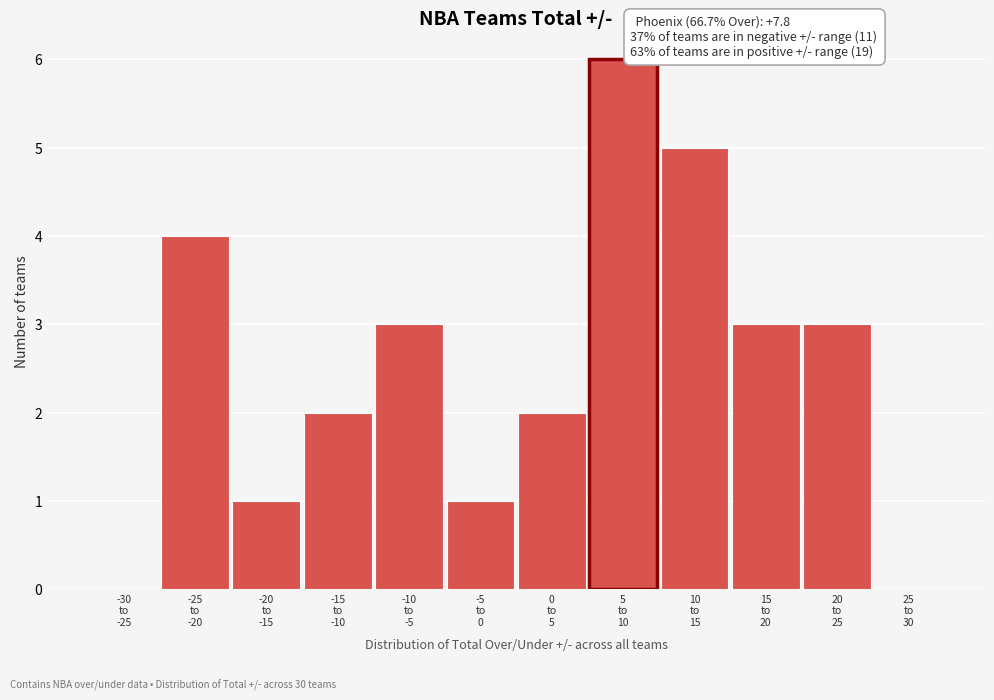

What is the maximum value shown in the chart?

6